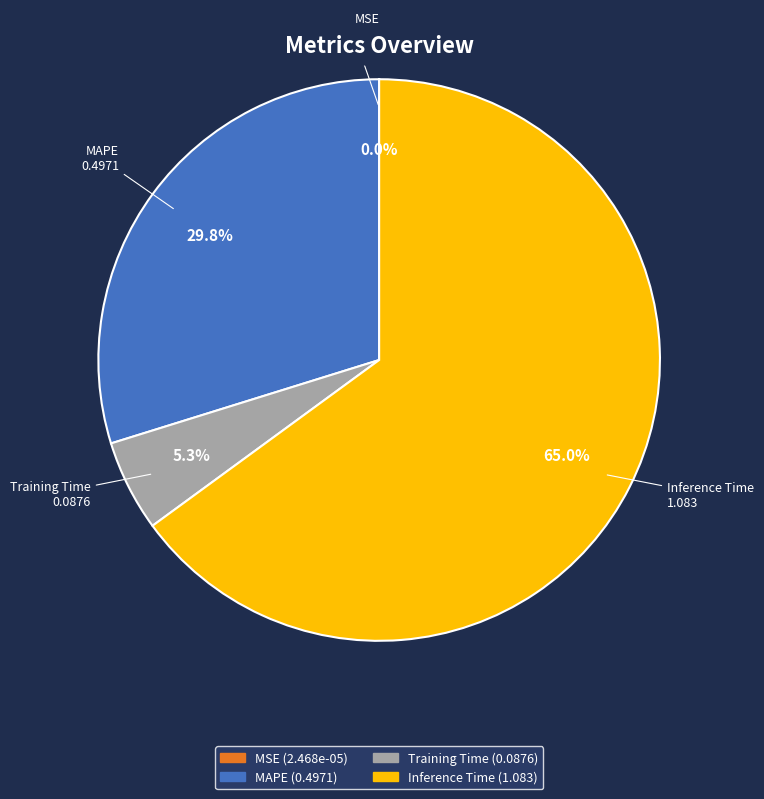

Does any single category account for the majority?

Yes